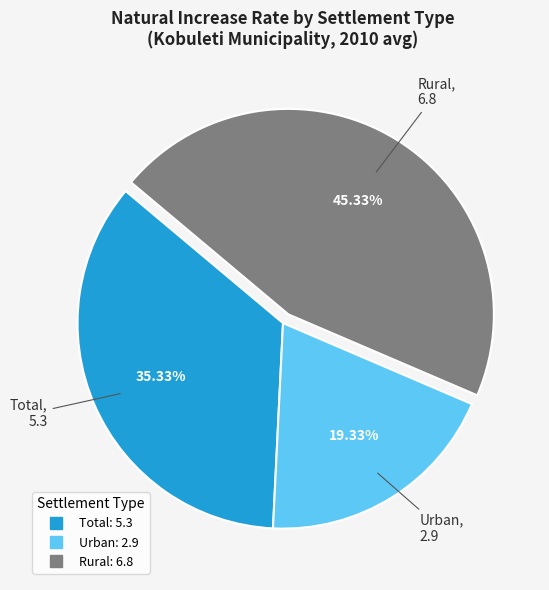

Does any single category account for the majority?

No